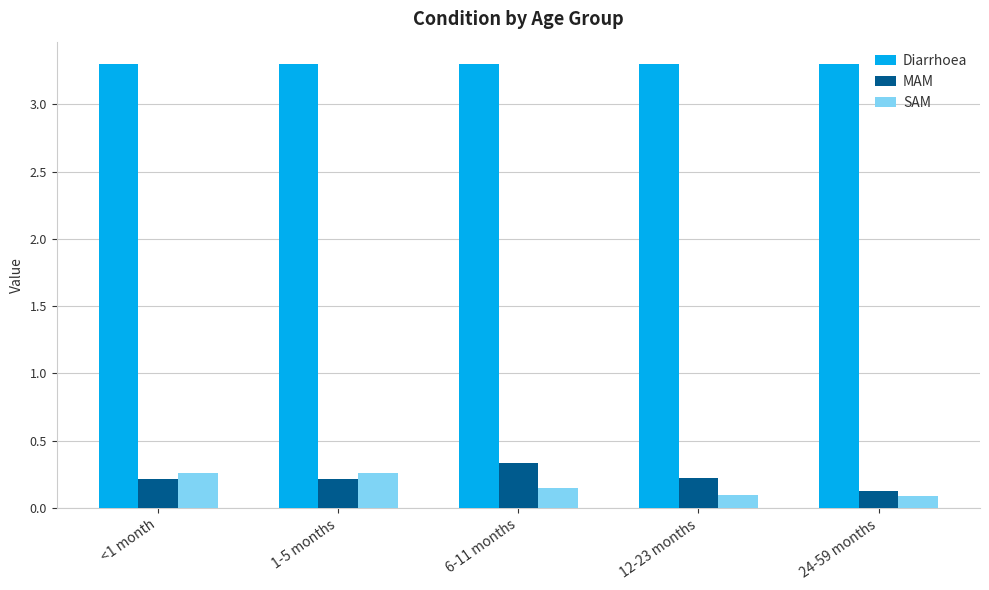

At how many categories does at least one series exceed 0?

5